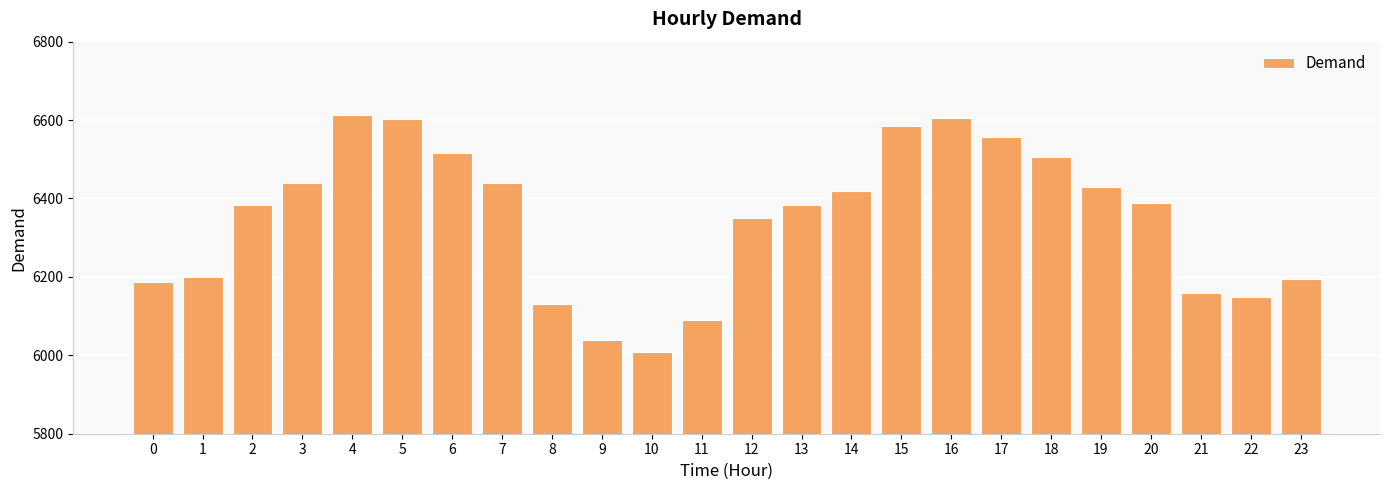

Approximately how many times larger is the value at 20 compared to 5?

1.0